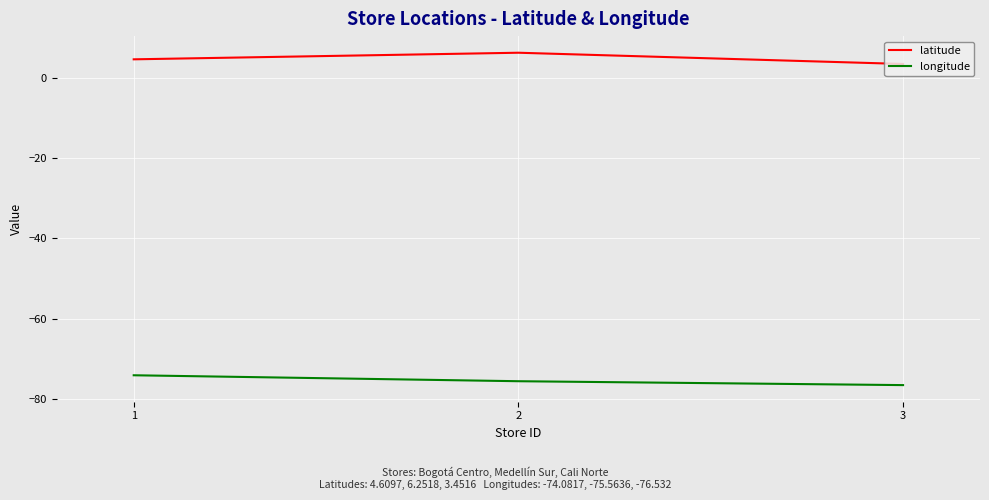

What are all the series names shown in the legend?

latitude, longitude